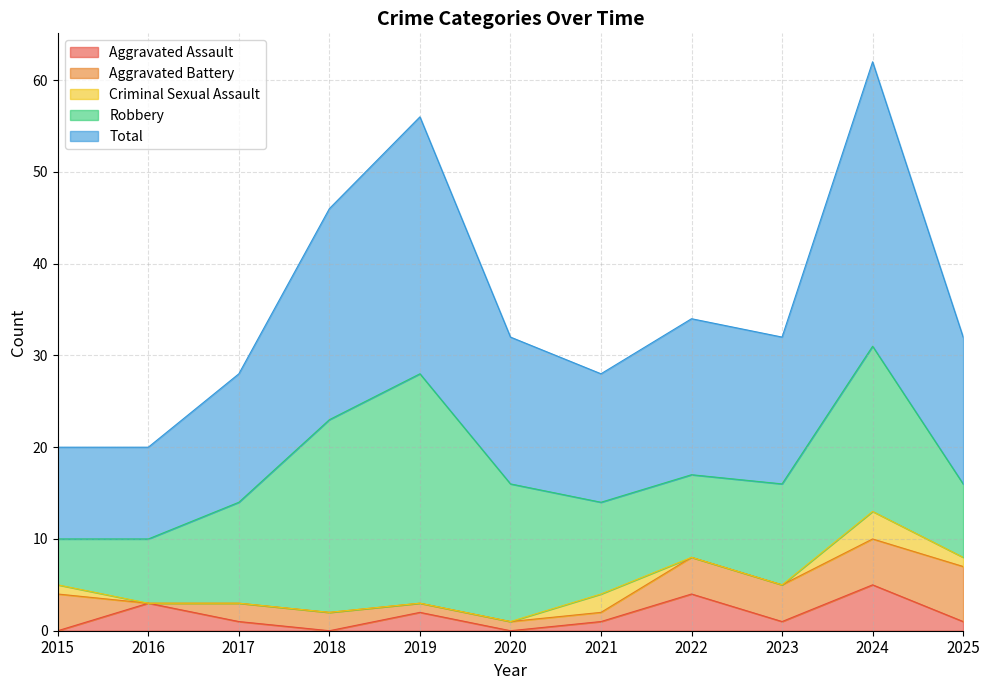

Is it true that Total equals 9 at 2020?

False